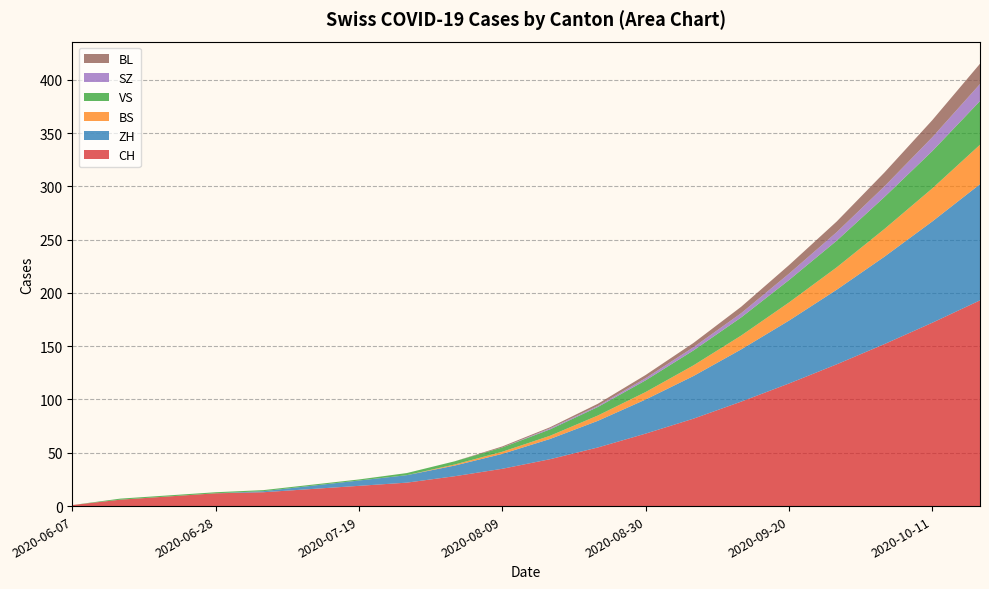

Reading left to right, list all the values displayed in this chart.

CH: 1	6	9	12	13	16	19	22	28	35	44	55	68	82	98	115	133	152	172	193
ZH: 0	0	0	0	1	3	5	7	10	14	19	25	32	40	49	59	70	82	95	109
BS: 0	0	0	0	0	0	0	0	1	2	3	5	7	10	13	17	21	26	31	37
VS: 0	1	1	1	1	1	1	2	3	4	6	8	11	14	17	21	25	30	35	41
SZ: 0	0	0	0	0	0	0	0	0	0	1	1	2	3	4	6	8	10	13	16
BL: 0	0	0	0	0	0	0	0	0	1	1	2	3	4	6	8	10	13	16	19